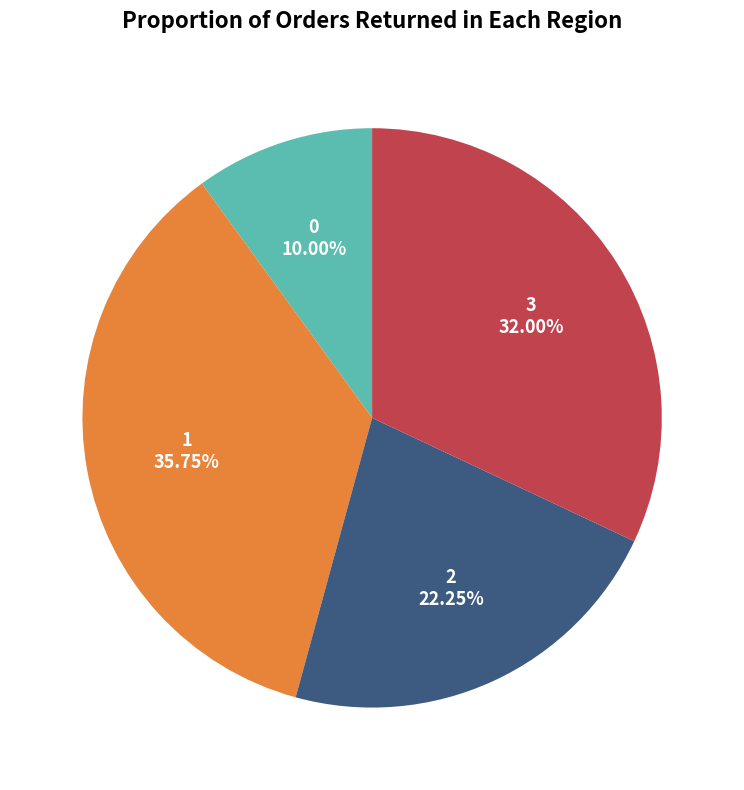

True or false: 3 accounts for 24% of the total.

False